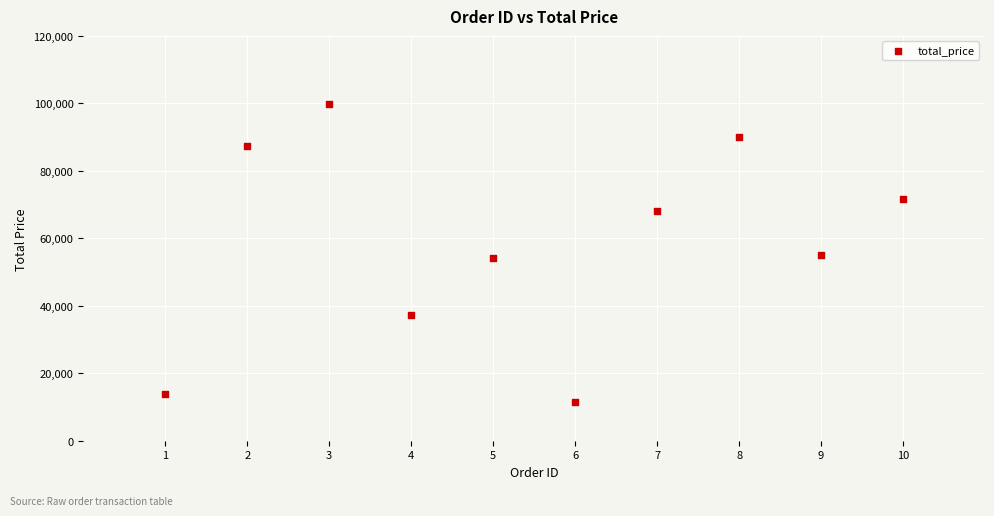

What is the range of Y values (max minus min)?

88281